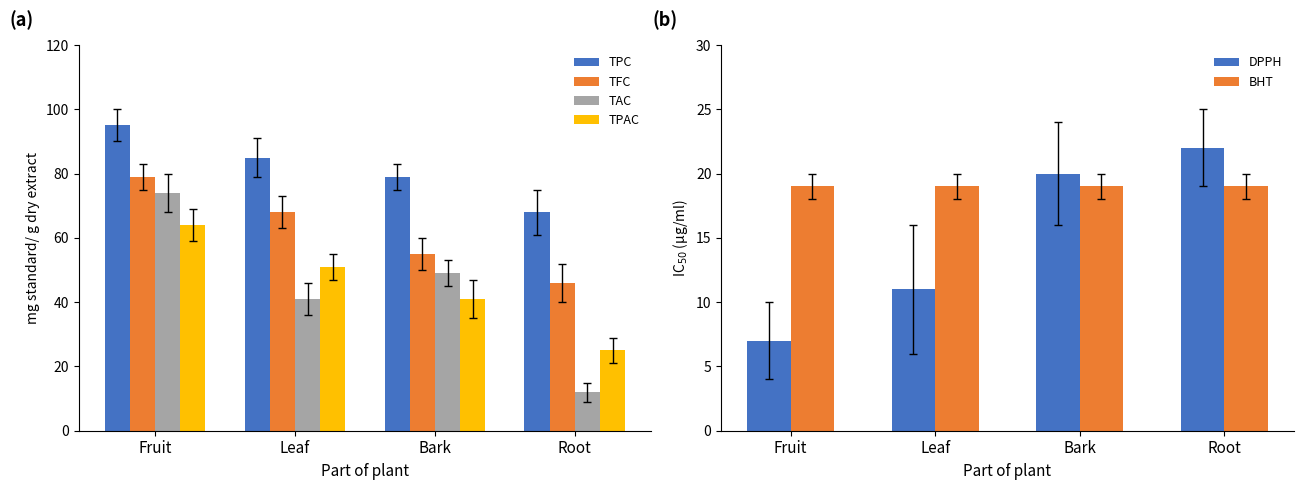

What is the difference between the highest and lowest values at Bark?

60